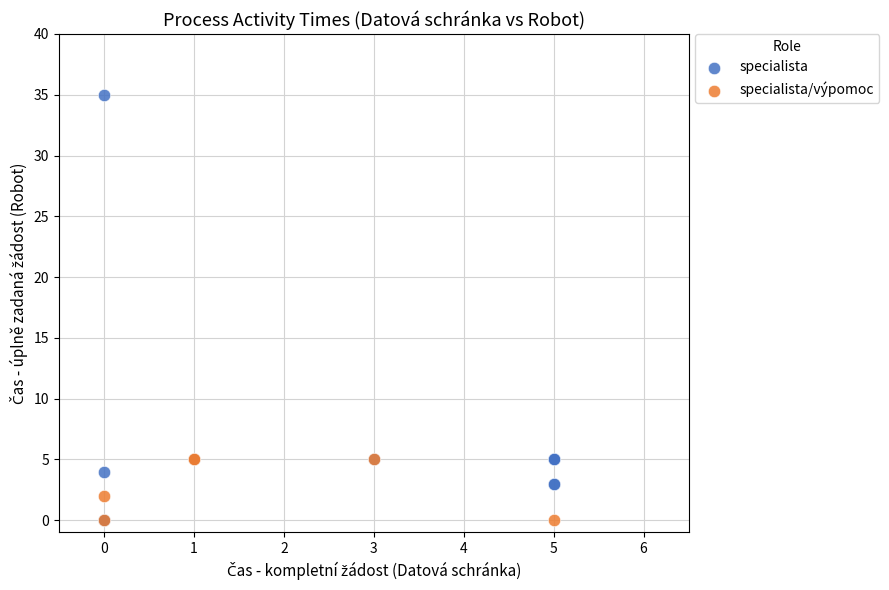

Which series contains the highest Y value?

specialista